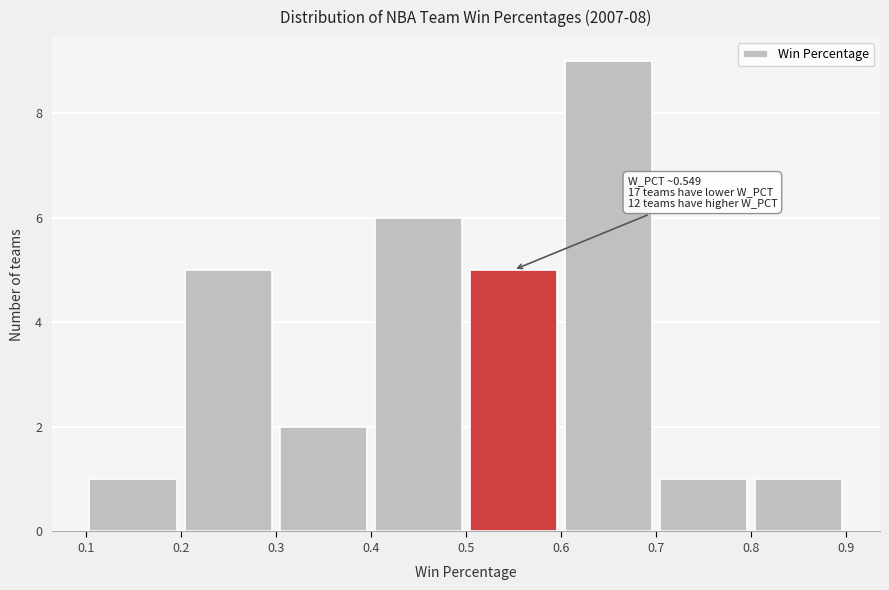

Over which range of the x-axis is the bar tallest?

0.6 to 0.7